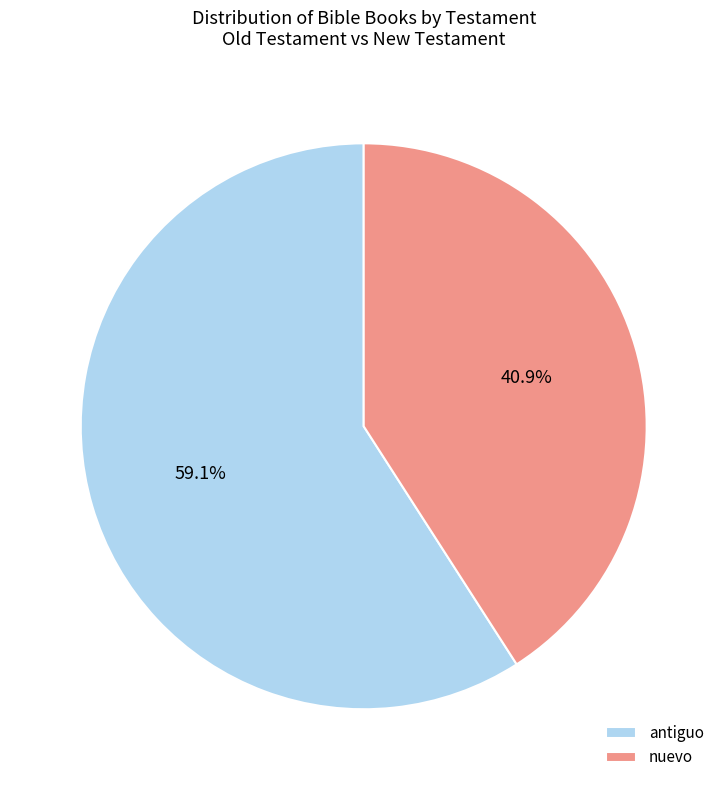

How much of the chart is everything except antiguo?

40.9%